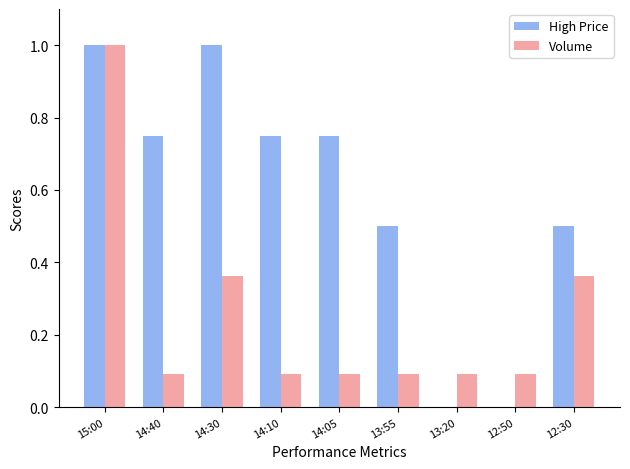

Which series has the largest total across all categories?

High Price